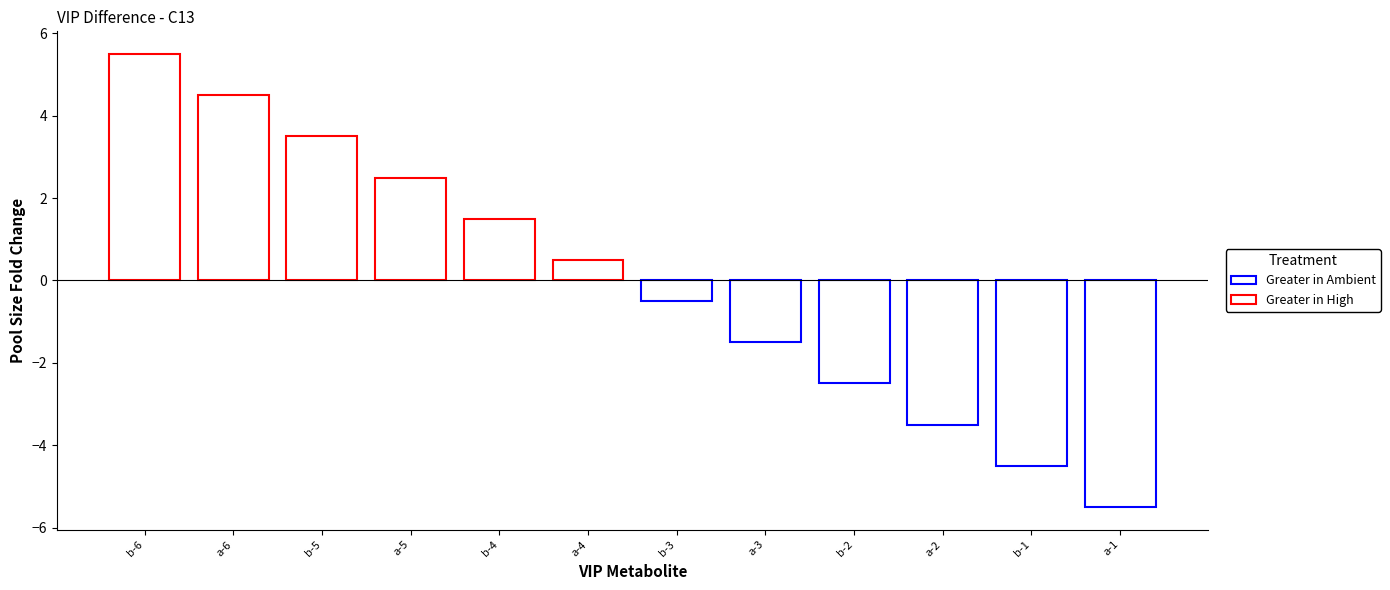

What are all the series names shown in the legend?

Greater in High, Greater in Ambient